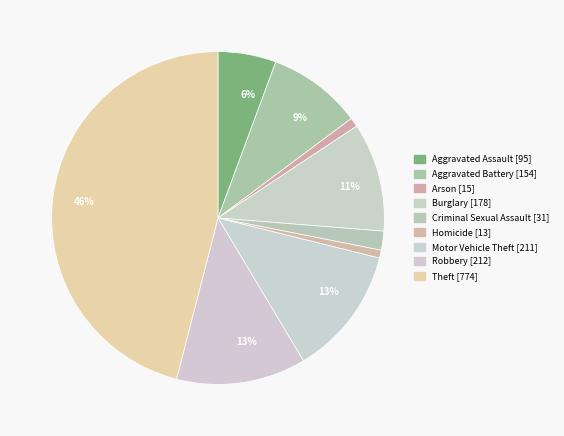

Do Theft and Arson together represent more than half of the pie?

No